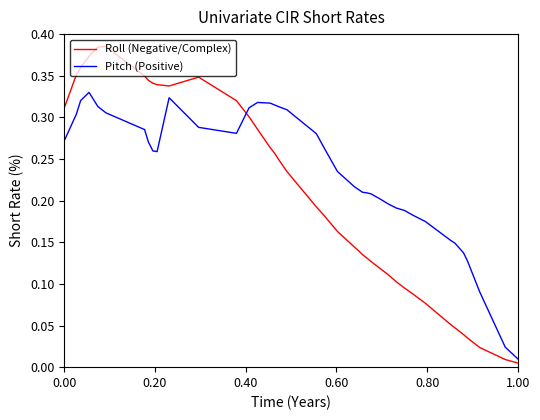

Rank the series by their maximum value, from lowest to highest.

Pitch (Positive), Roll (Negative/Complex)